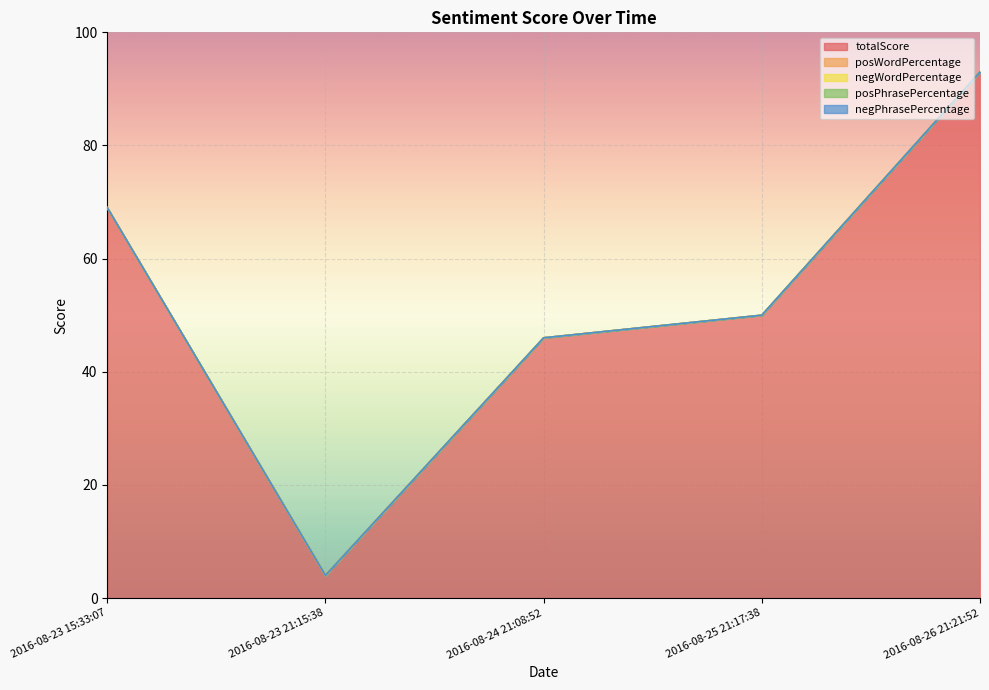

At which category does the chart reach its peak across all series?

2016-08-26 21:21:52